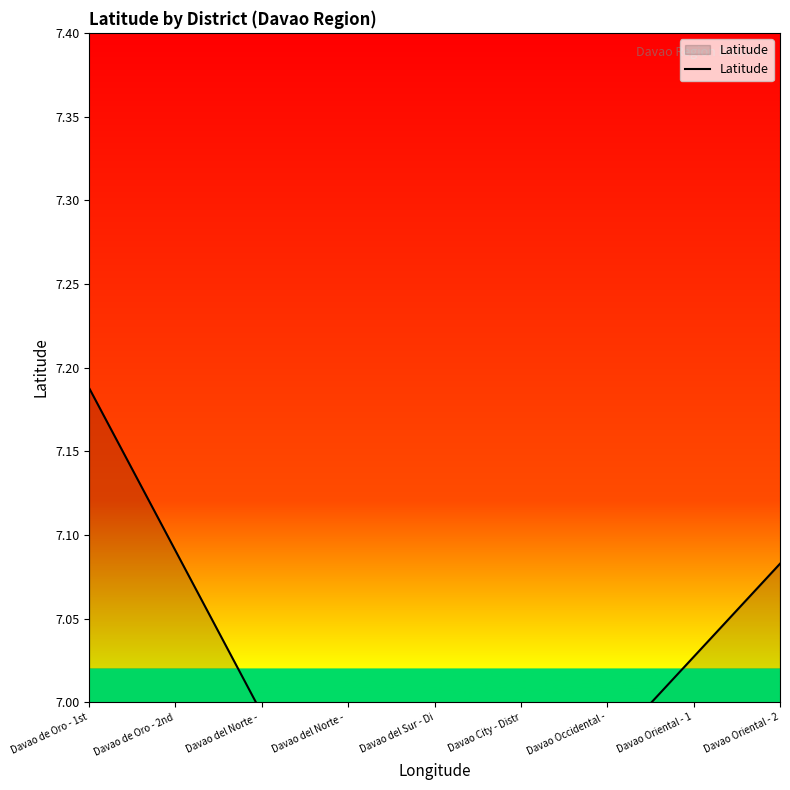

Approximately how many times larger is the value at Davao de Oro - 1st compared to Davao de Oro - 2nd?

1.0